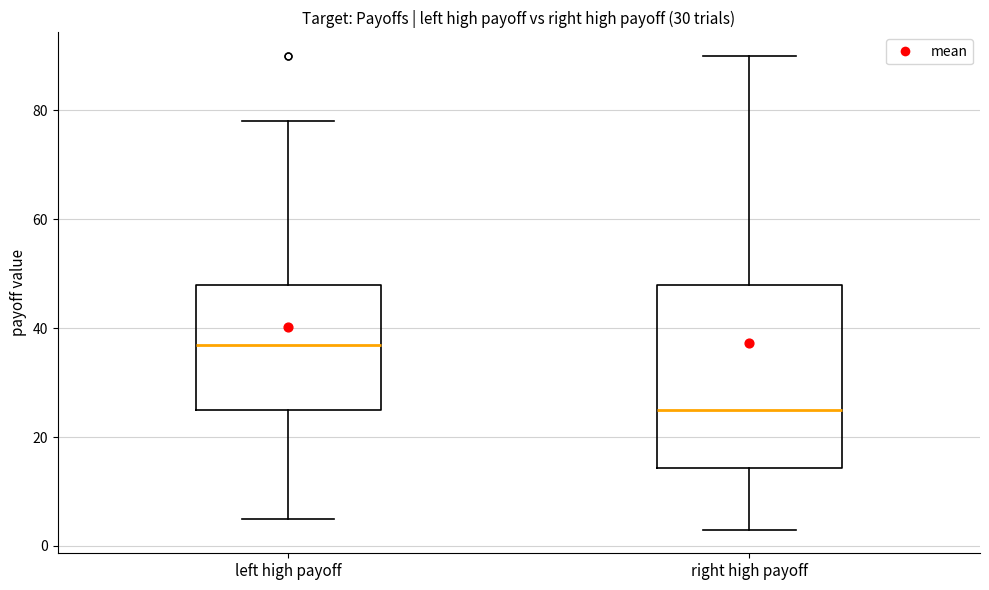

Reading left to right, transcribe this box plot: for each box, give where its median line is, the range the box spans, and where its two whiskers end, as read against the y-axis. The values are not printed on the chart, so give them approximately, as read against the axis.

left high payoff: median 38, box 26 to 48, whiskers 6 to 78
right high payoff: median 26, box 14 to 48, whiskers 4 to 90